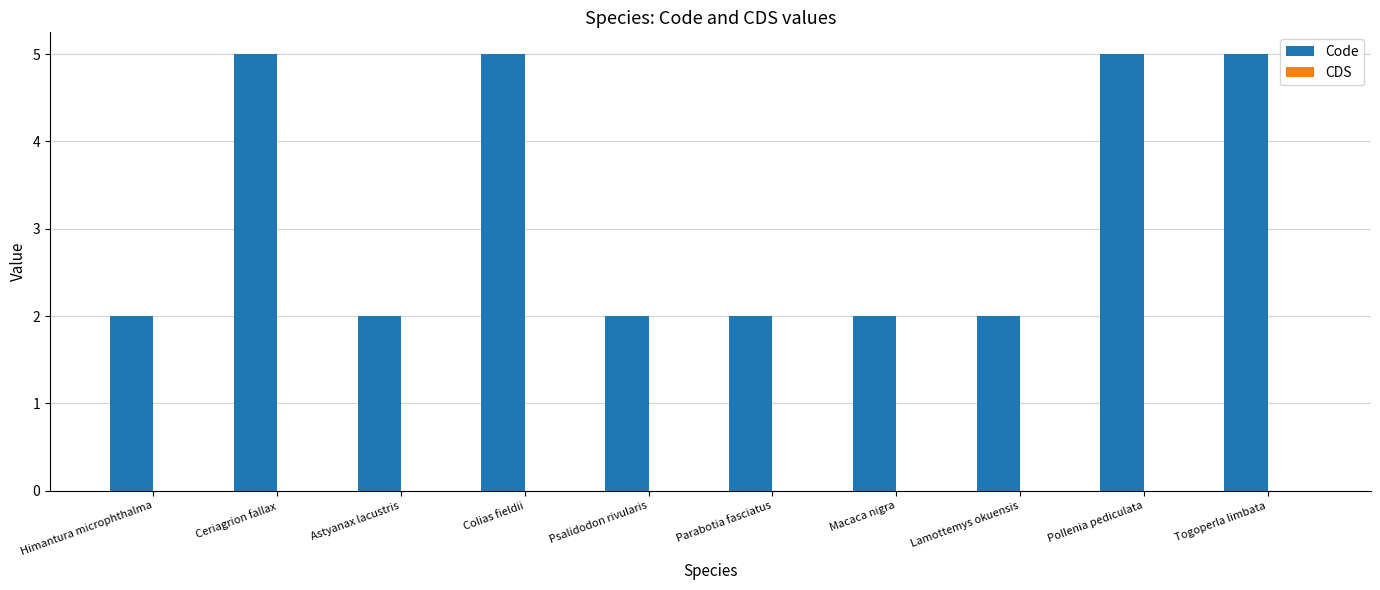

What is the label of the 1st bar from the right?

Togoperla limbata